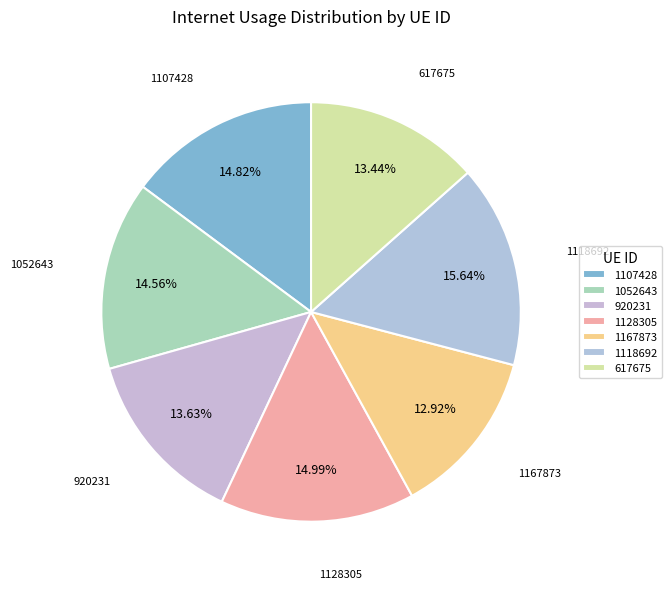

Does any single category account for the majority?

No